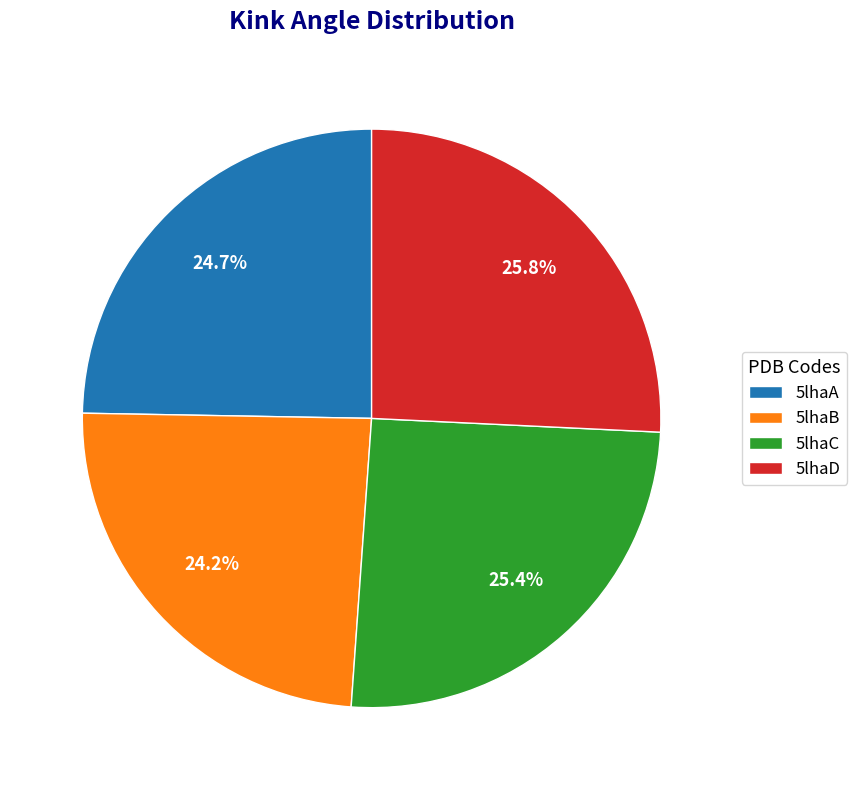

How many segments does this pie chart have?

4